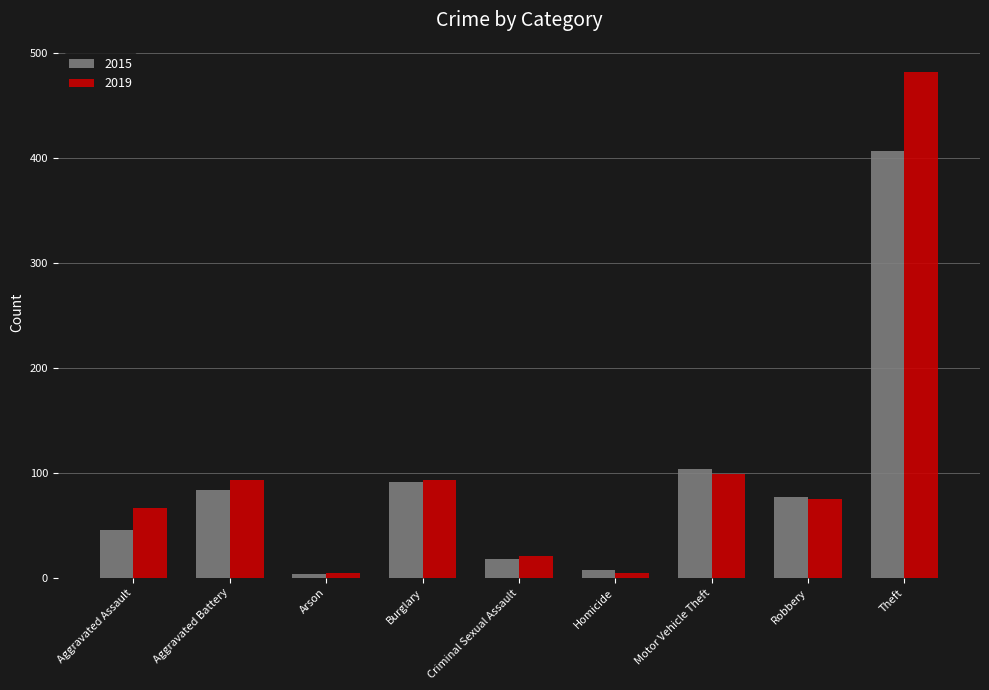

At which category is the sum across all series the highest?

Theft